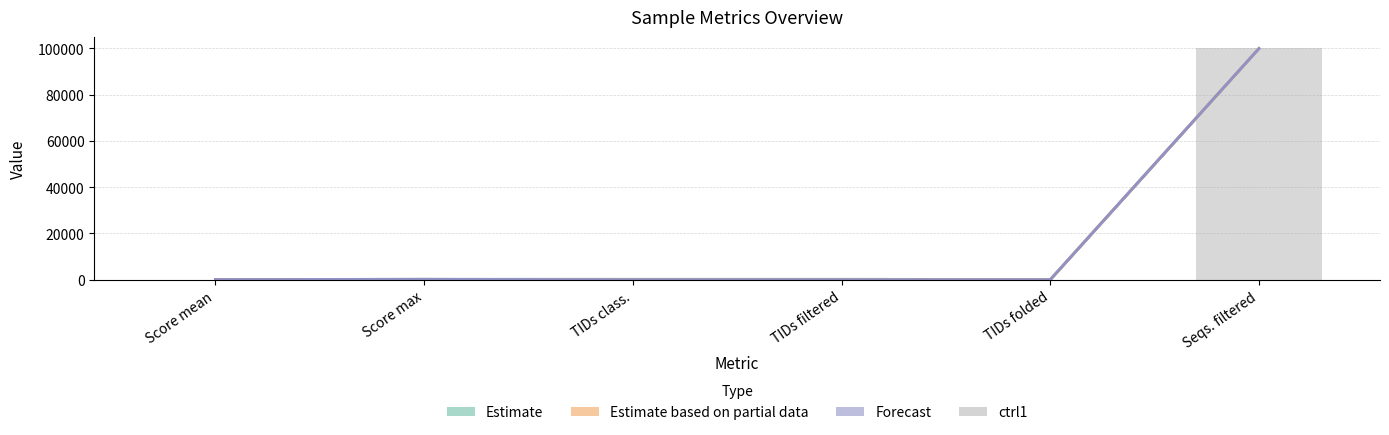

Rank the categories by value from lowest to highest.

Score mean, TIDs folded, Score max, TIDs class., TIDs filtered, Seqs. filtered